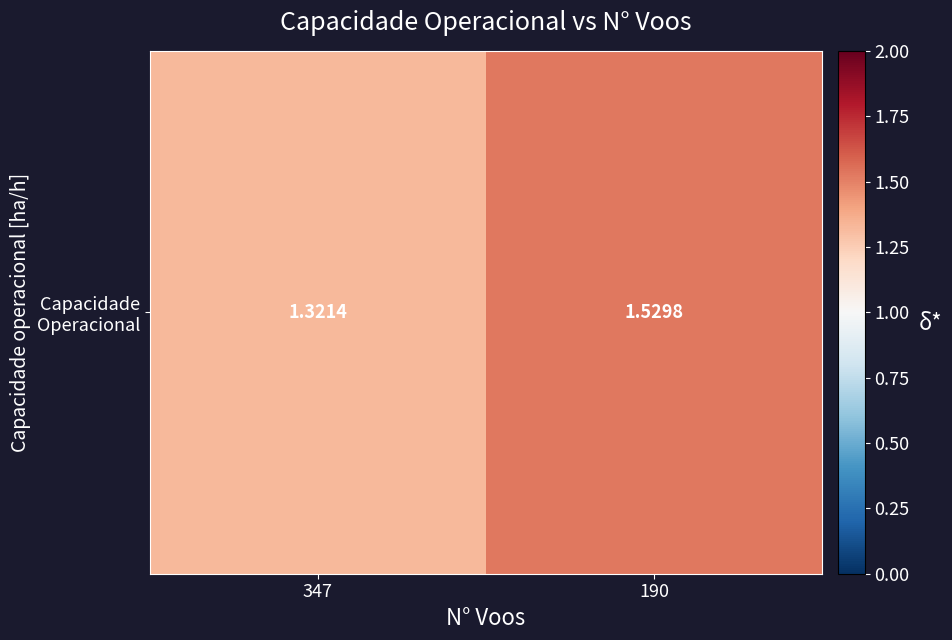

Which category has the lowest value across all series?

347